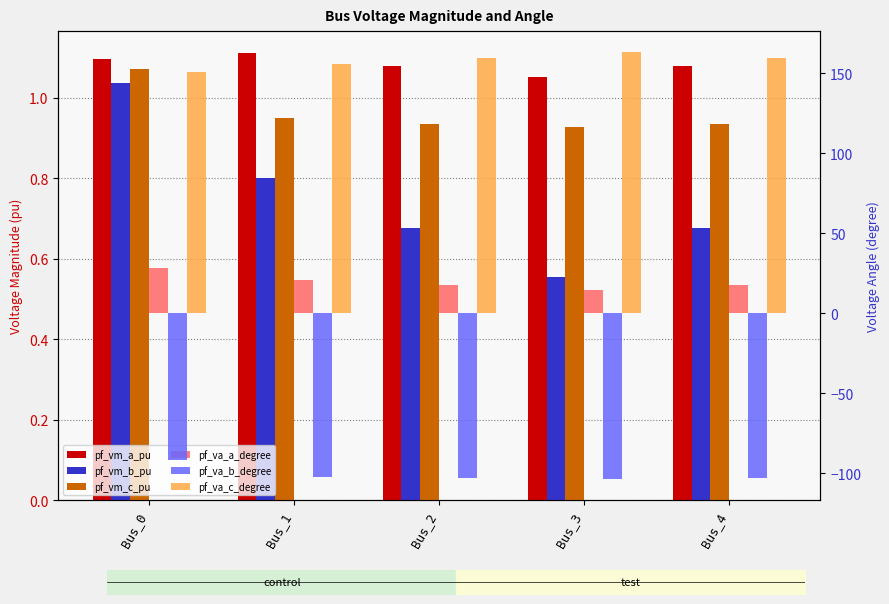

Is the value of pf_vm_c_pu at Bus_1 greater than the value of pf_vm_b_pu at Bus_3?

Yes